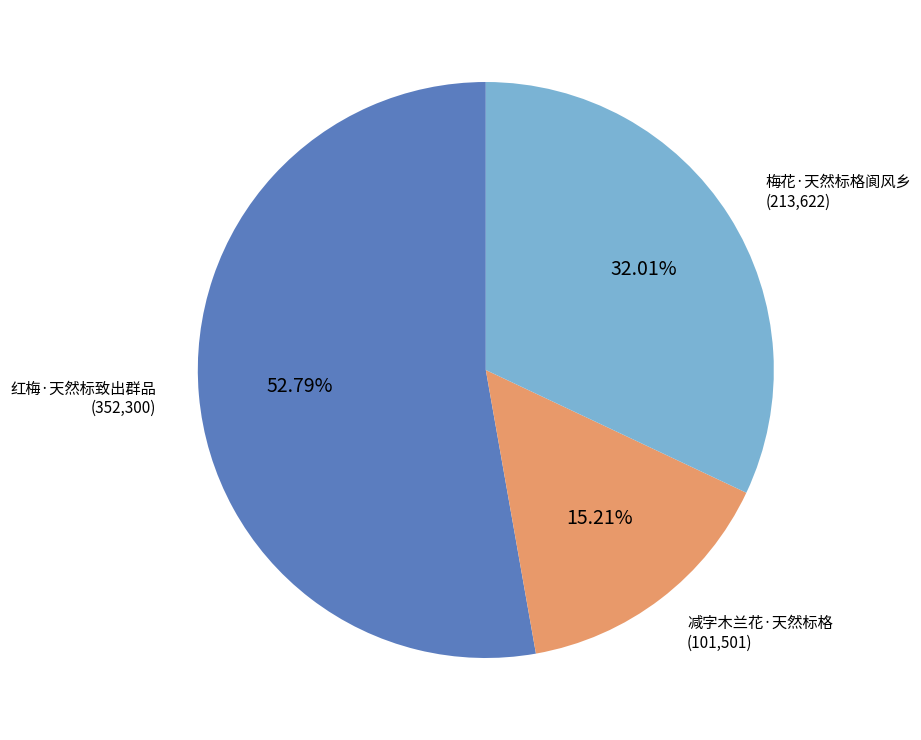

Is there any slice that represents more than half of the pie?

Yes